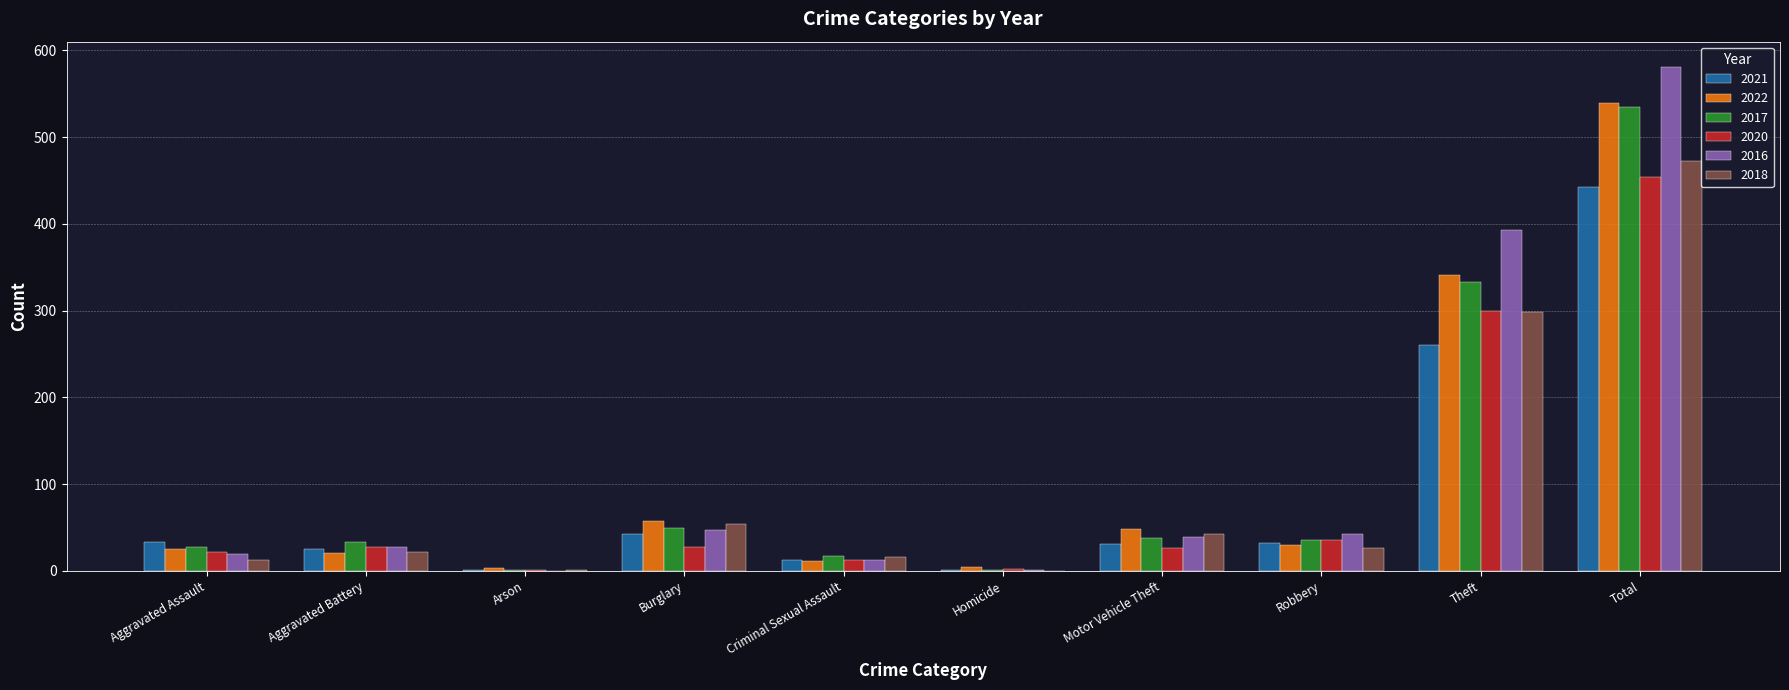

How many data points does each series have?

10